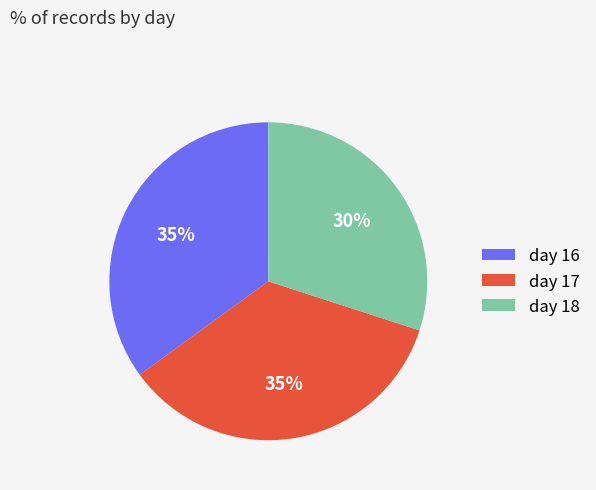

How many segments does this pie chart have?

3